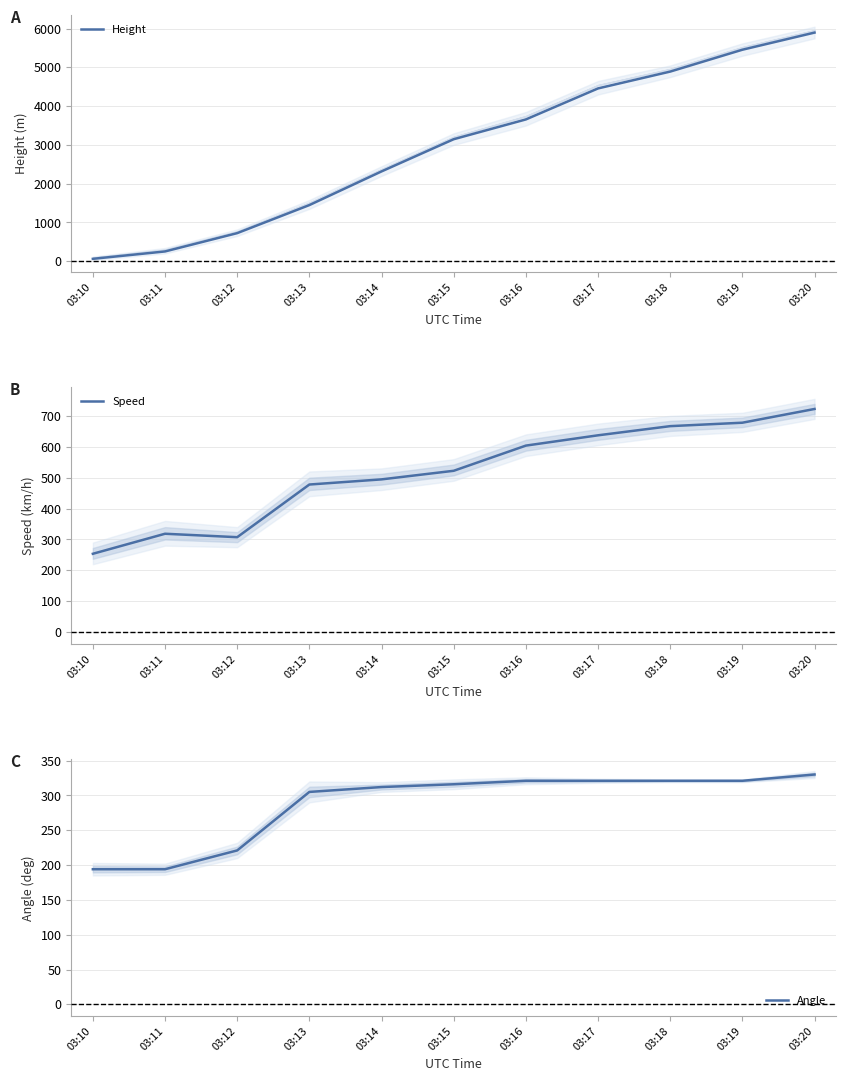

True or false: Speed and Angle intersect in this chart.

False